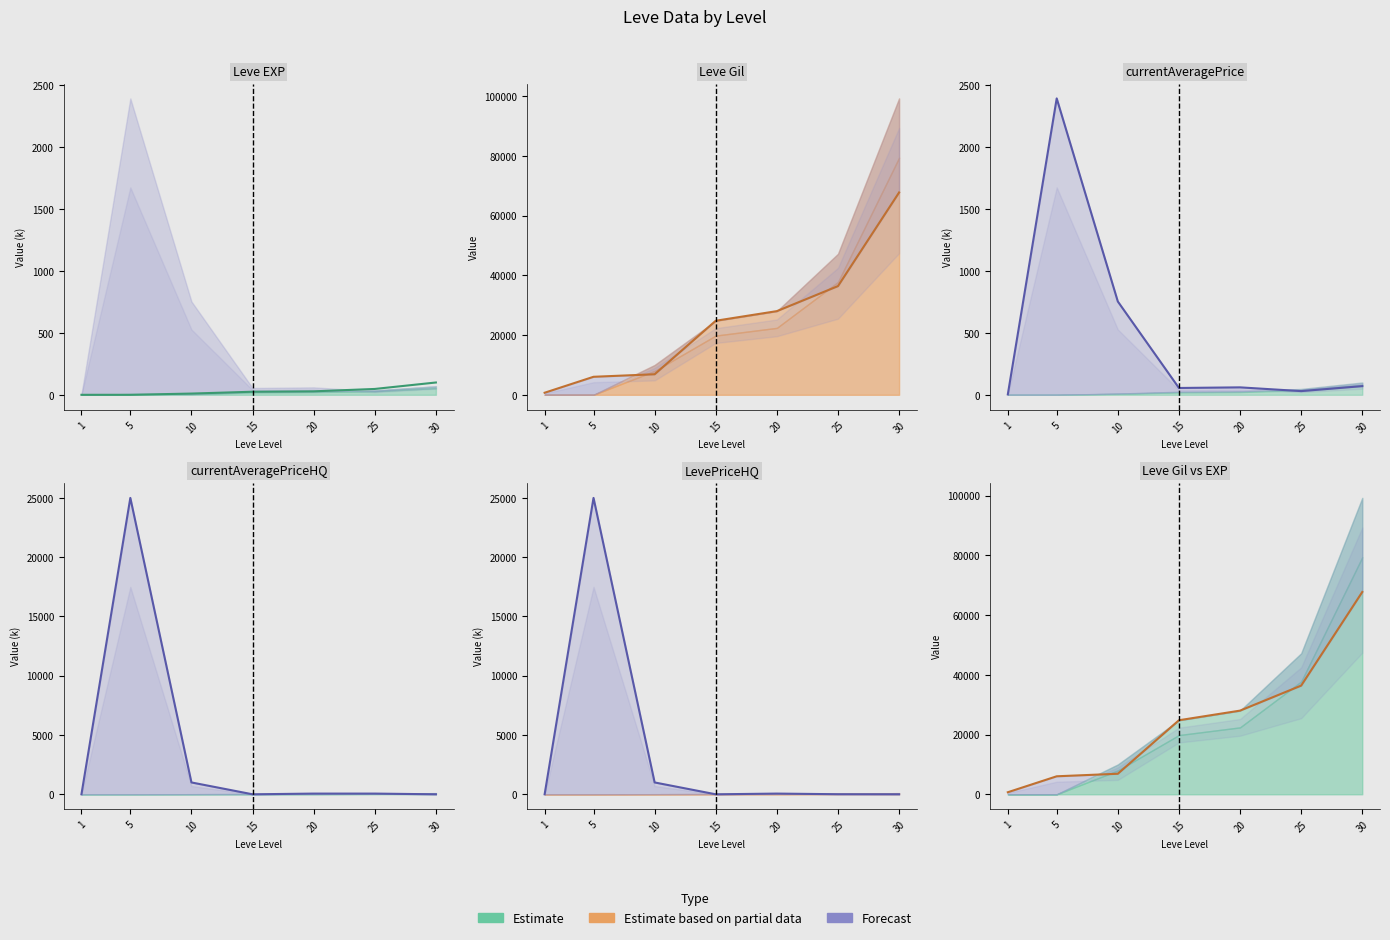

Reading left to right, transcribe all the data shown in this chart.

Leve EXP: 1=0.0	5=0.0	10=10.0	15=24.8	20=28.0	25=47.2	30=99.2
Leve Gil: 1=690.0	5=6030.0	10=6880.0	15=24790.0	20=28010.0	25=36390.0	30=67730.0
currentAveragePrice: 1=3.3	5=2390.1	10=752.5	15=55.0	20=60.0	25=29.8	30=70.0
currentAveragePriceHQ: 1=0.0	5=25000.2	10=1000.0	15=0.0	20=60.0	25=60.0	30=0.0
LevePriceHQ: 1=0.0	5=25000.2	10=1000.0	15=0.0	20=60.0	25=7.0	30=0.0